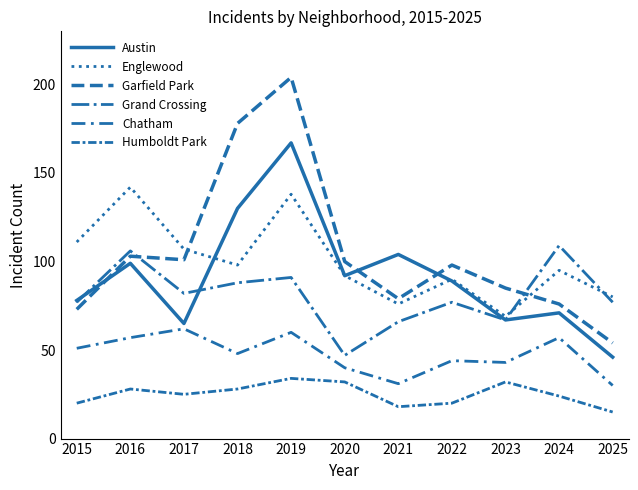

Reading right to left, what are all the values shown in this chart?

Austin: 2025=46	2024=71	2023=67	2022=89	2021=104	2020=92	2019=167	2018=130	2017=65	2016=99	2015=78
Englewood: 2025=80	2024=95	2023=69	2022=90	2021=76	2020=92	2019=138	2018=98	2017=107	2016=142	2015=111
Garfield Park: 2025=54	2024=76	2023=85	2022=98	2021=79	2020=100	2019=204	2018=178	2017=101	2016=103	2015=73
Grand Crossing: 2025=77	2024=109	2023=67	2022=77	2021=66	2020=47	2019=91	2018=88	2017=82	2016=106	2015=77
Chatham: 2025=30	2024=57	2023=43	2022=44	2021=31	2020=40	2019=60	2018=48	2017=62	2016=57	2015=51
Humboldt Park: 2025=15	2024=24	2023=32	2022=20	2021=18	2020=32	2019=34	2018=28	2017=25	2016=28	2015=20